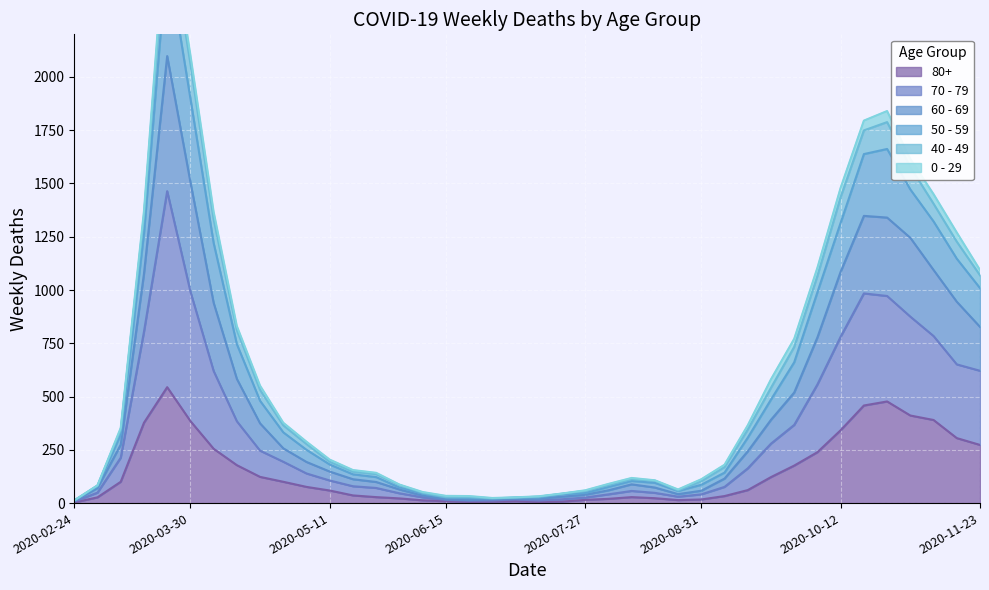

Does the chart display data point markers on the line(s)?

No